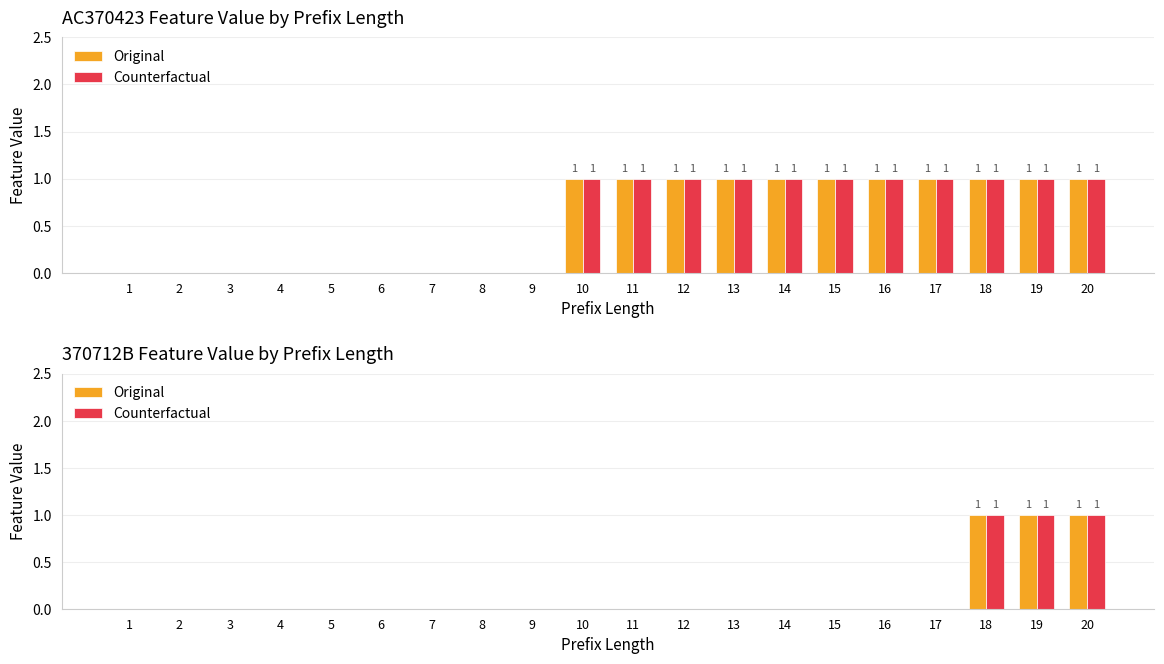

What is the greatest value displayed?

1